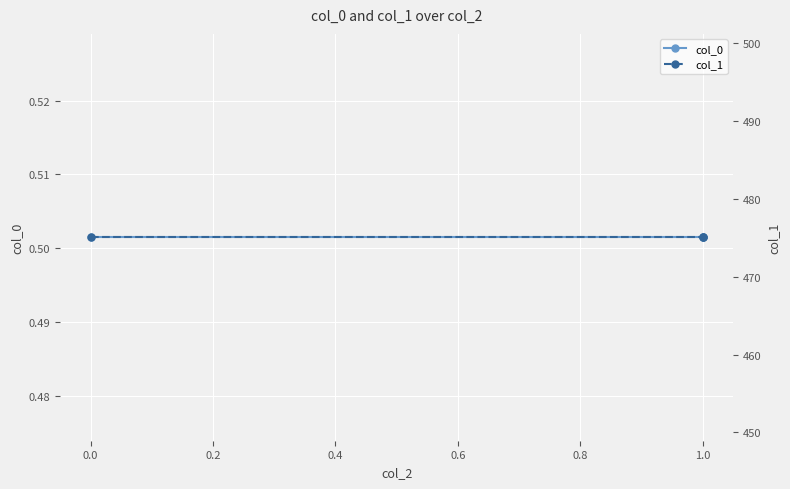

The col_1 series shows 475.1 at 1.0. True or false?

True